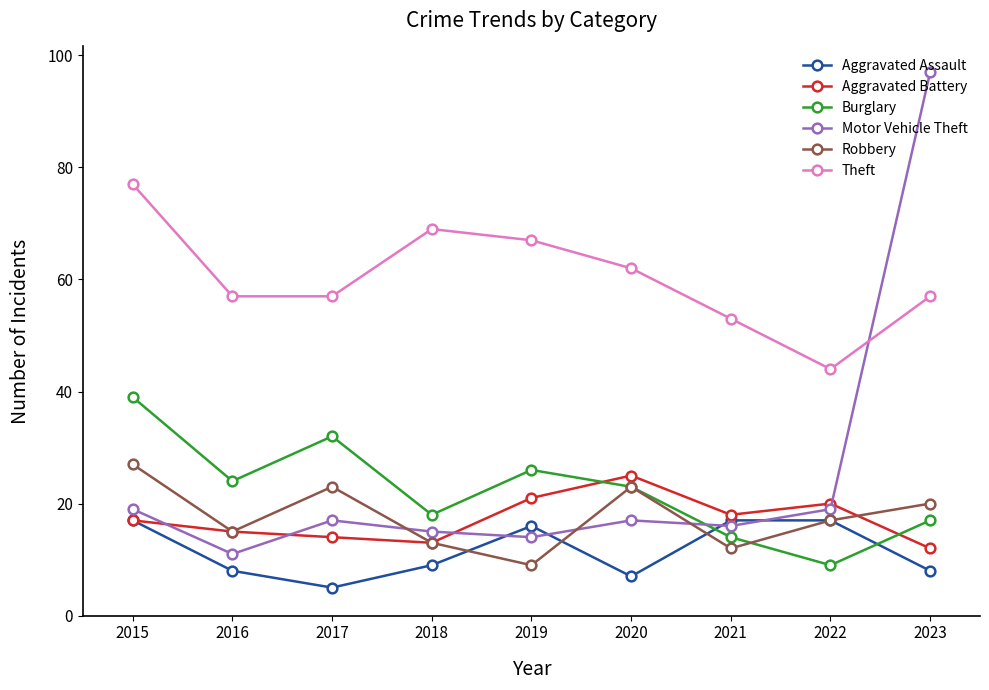

True or false: Aggravated Assault has more than 2 interior local peaks.

False